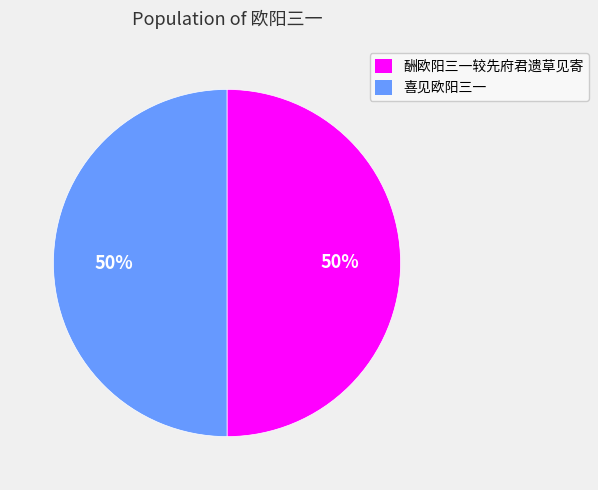

Do 喜见欧阳三一 and 酬欧阳三一较先府君遗草见寄 together represent more than half of the pie?

Yes